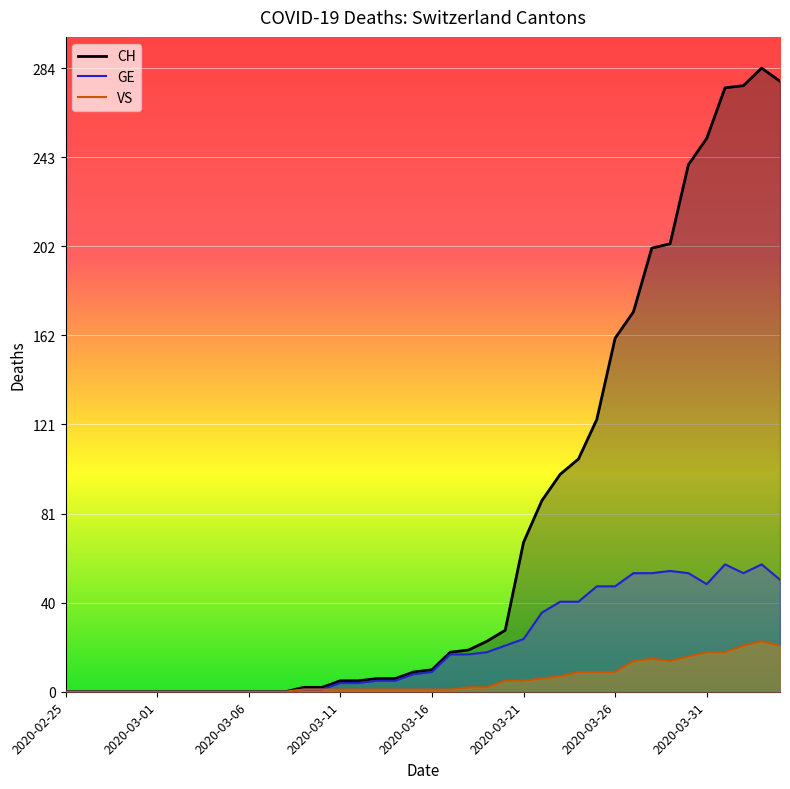

Does the chart display data point markers on the line(s)?

No